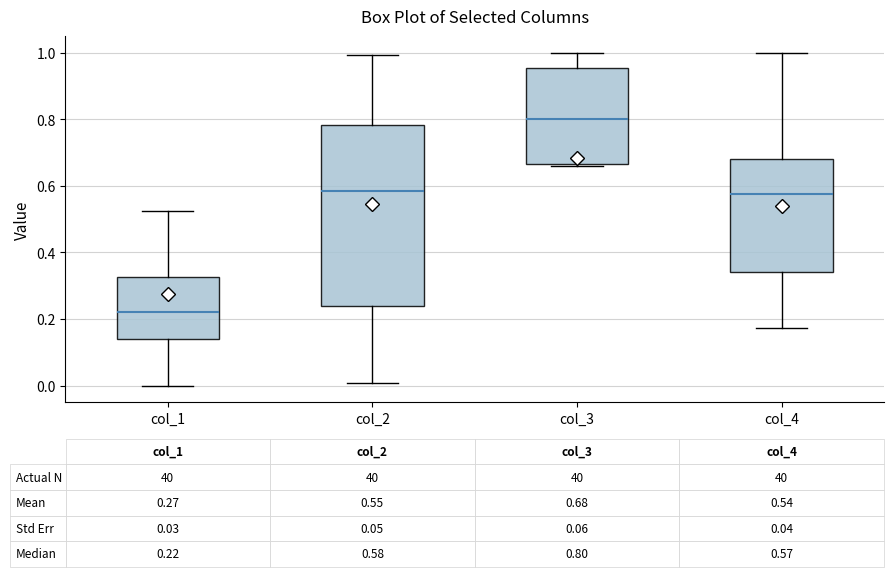

Comparing the boxes themselves (not the whiskers), which one is the tallest?

col_2